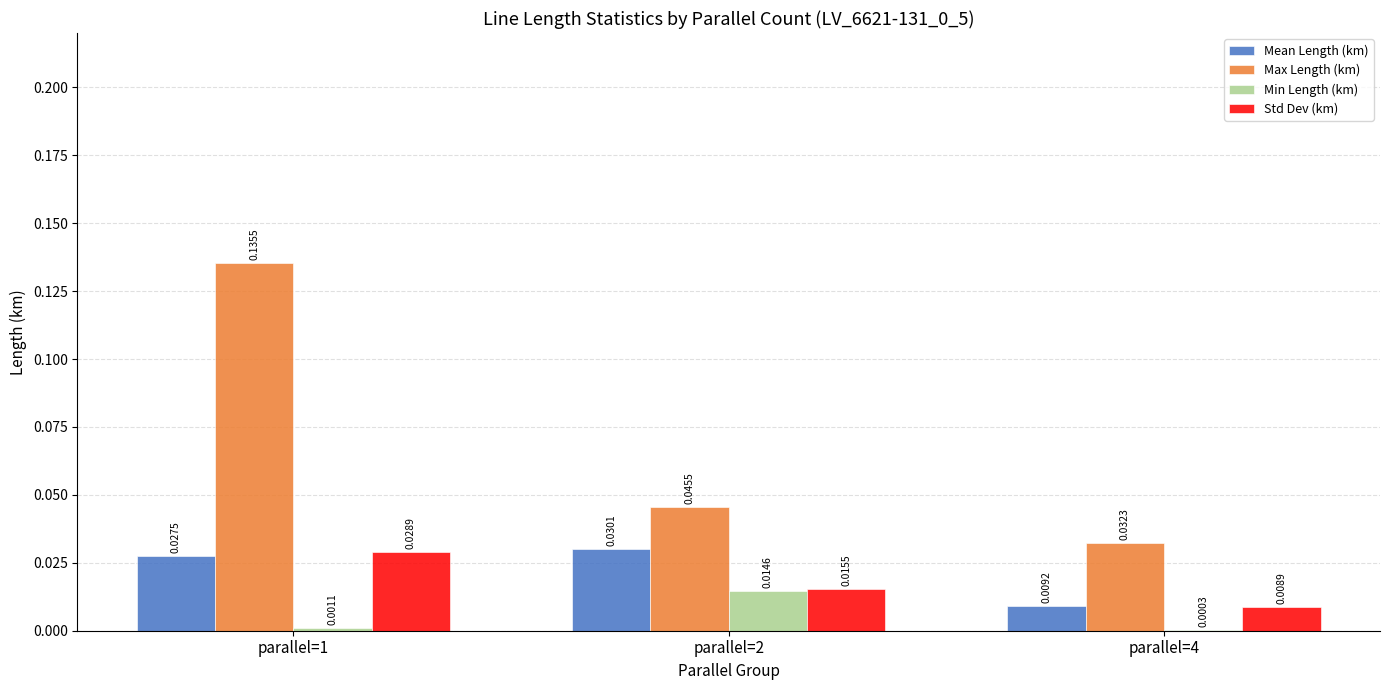

Is the value of Std Dev (km) at parallel=2 greater than the value of Max Length (km) at parallel=1?

No